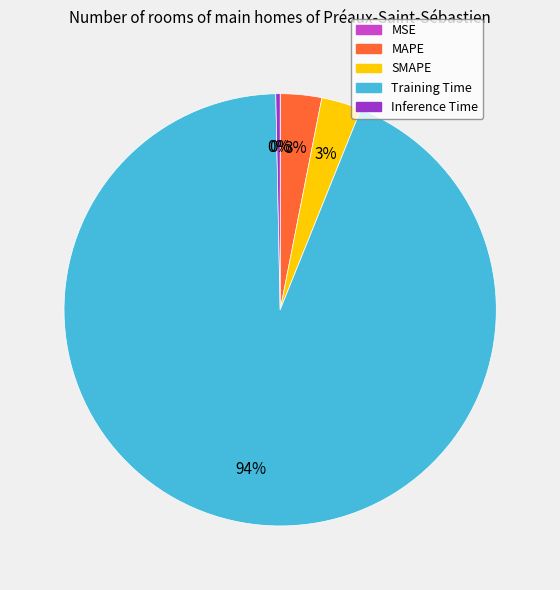

Is there a majority slice in this chart?

Yes